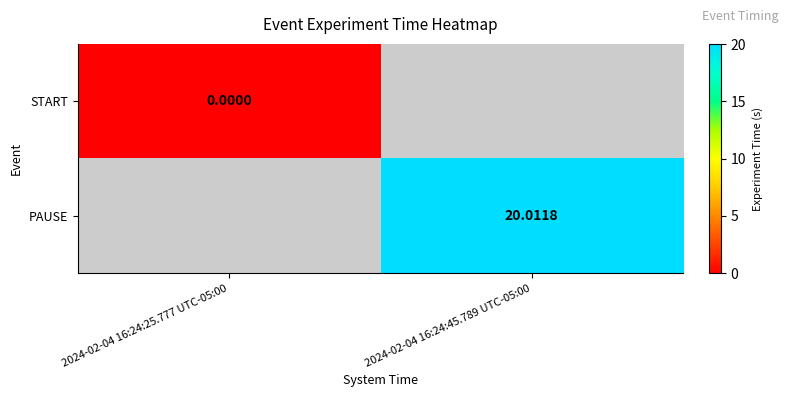

At how many categories does at least one series exceed 3?

1